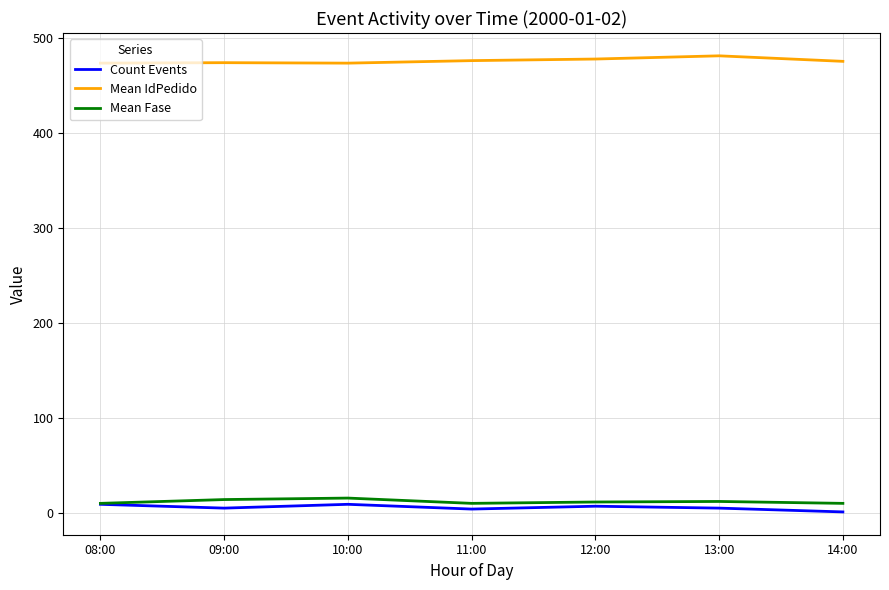

The value of Mean IdPedido at 13:00 is 121.6. True or false?

False